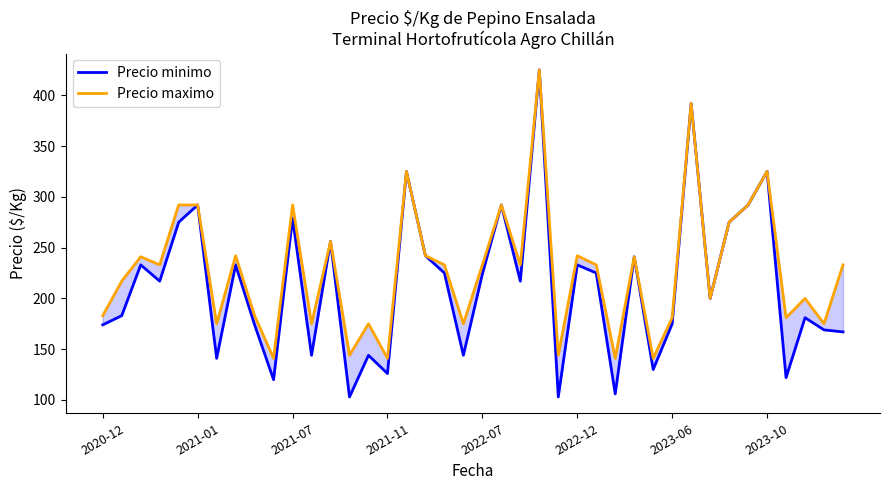

Which series has the largest total across all categories?

Precio maximo